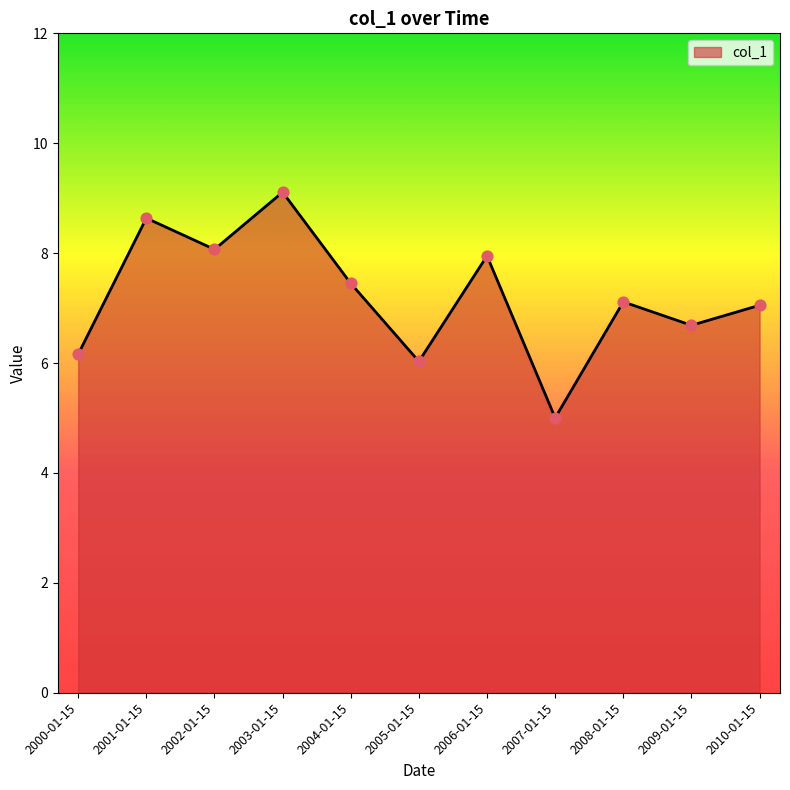

What is the change in value from 2003-01-15 to 2009-01-15?

-2.4